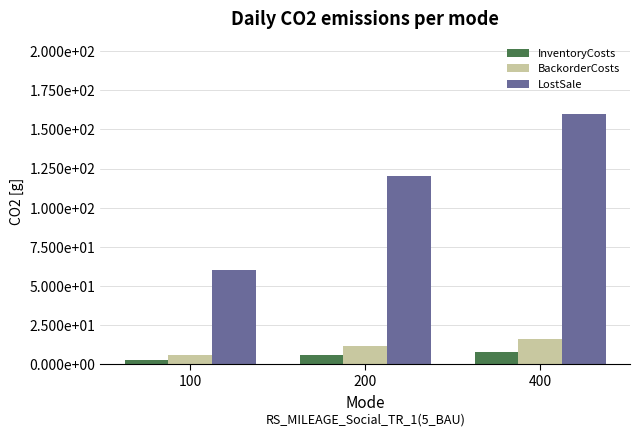

Are the bars horizontal?

No